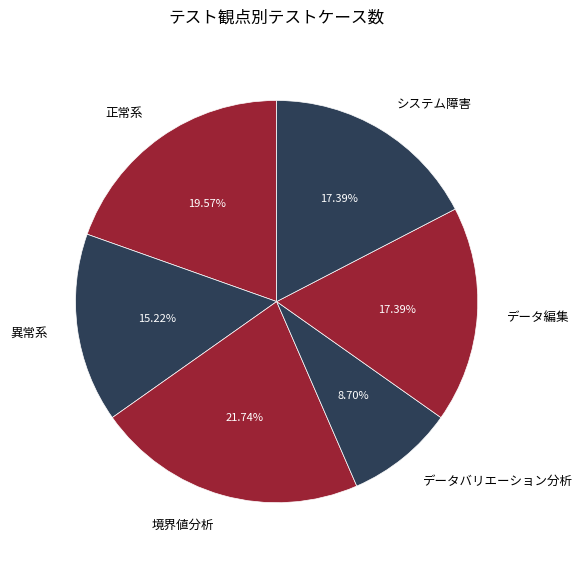

Does データバリエーション分析 account for over 50% of the chart?

No